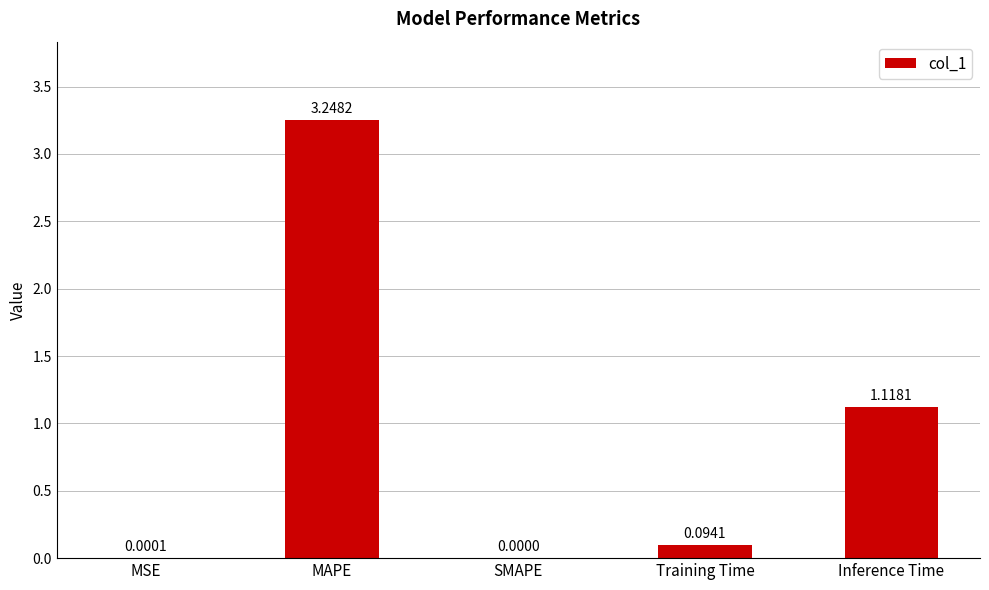

What is the sum of all values?

4.5